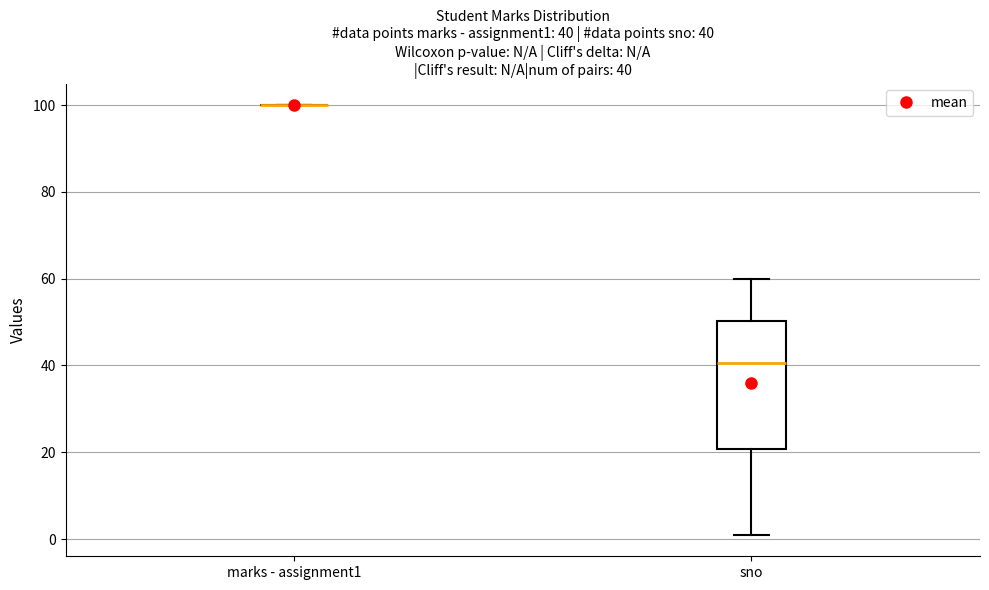

Comparing the boxes themselves (not the whiskers), which one is the tallest?

sno